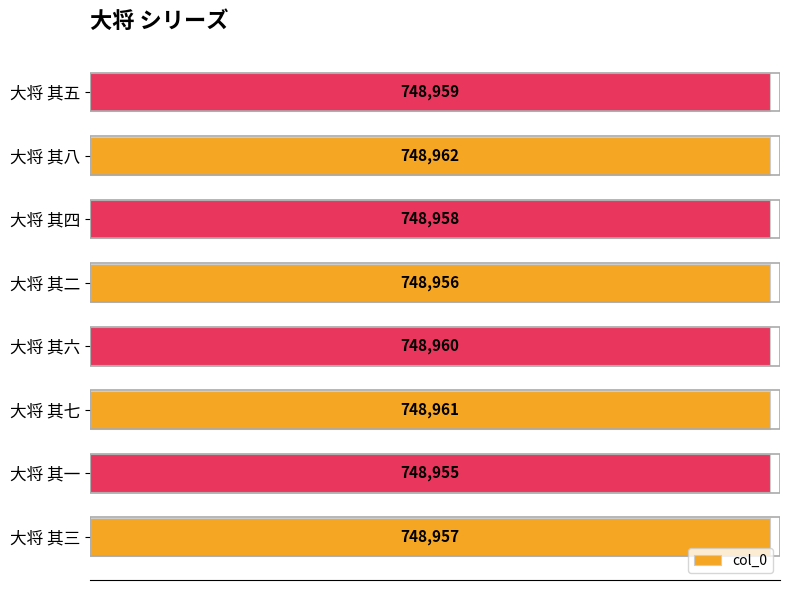

True or false: the data shows 1120833 at 大将 其二.

False